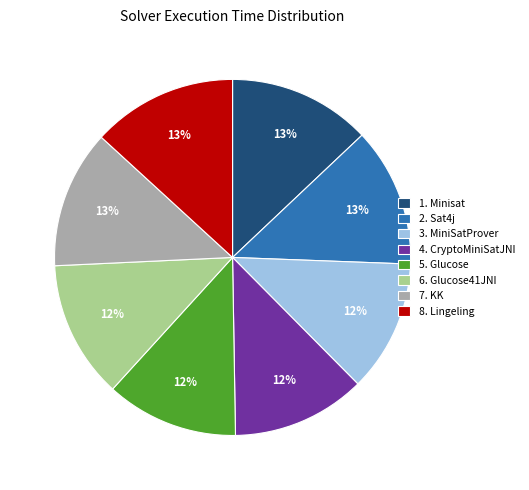

To the nearest percent, what is the difference between the largest and smallest slice percentages?

1%